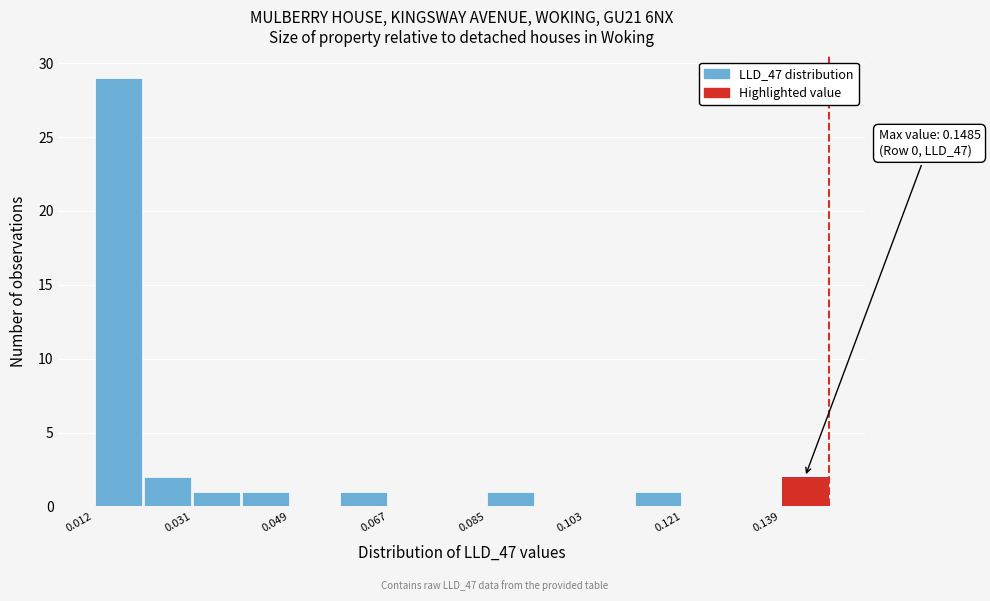

Over which range of the x-axis is the bar tallest?

0.012 to 0.022